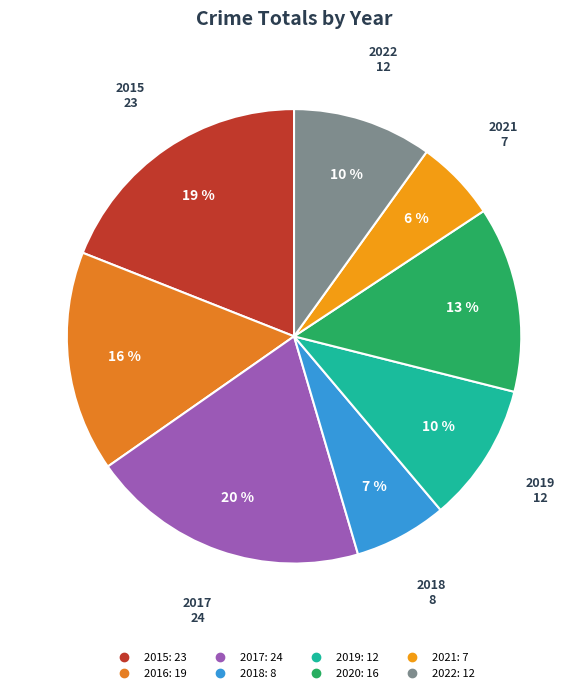

Is the sum of 2015 and 2016 greater than half?

No